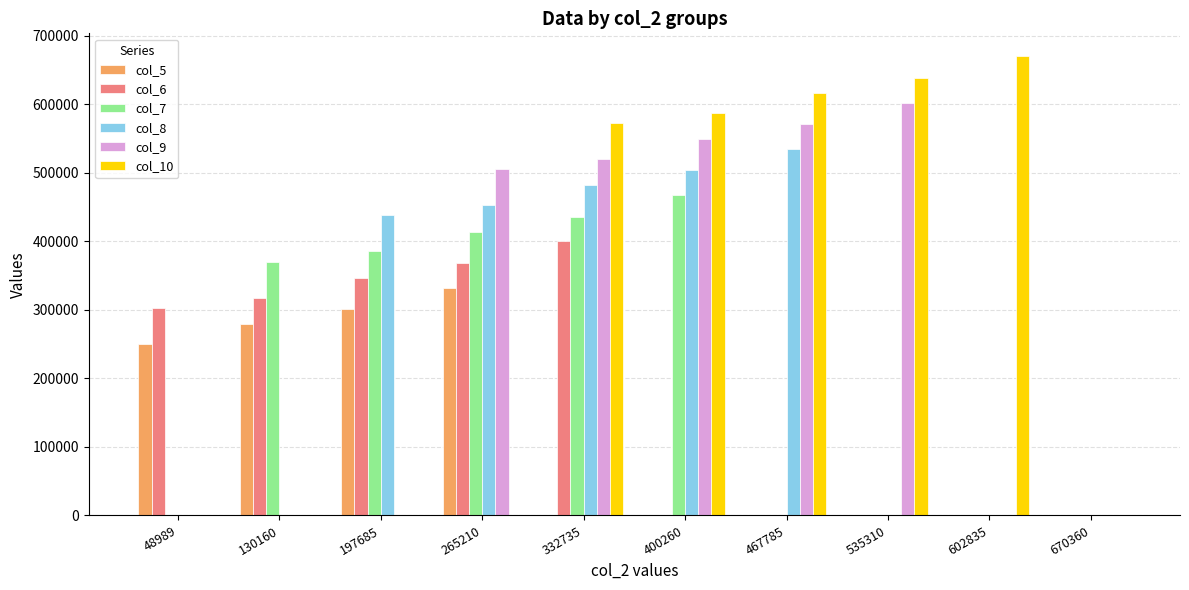

Which series has the largest total across all categories?

col_10